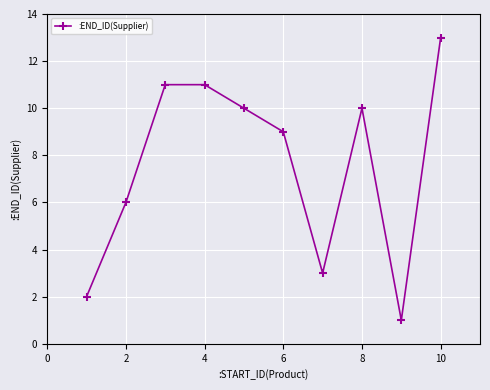

What is the value of the 5th point from the left?

10